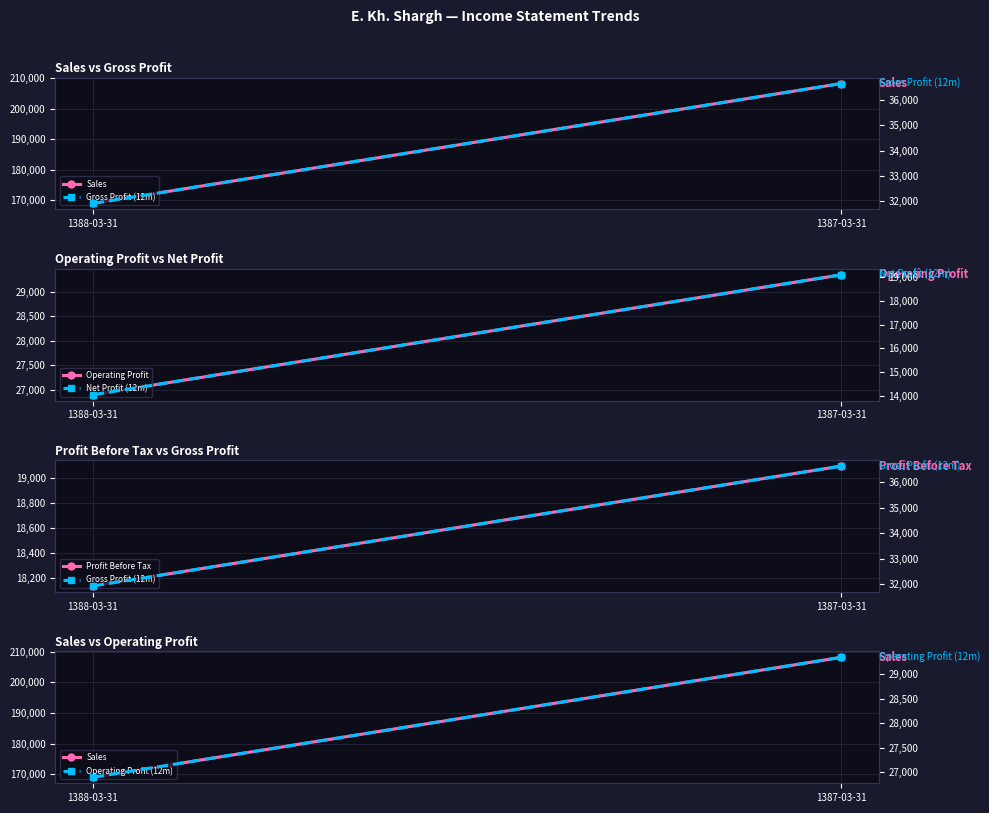

What is the difference between the Profit Before Tax values at 1387-03-31 and 1388-03-31?

958